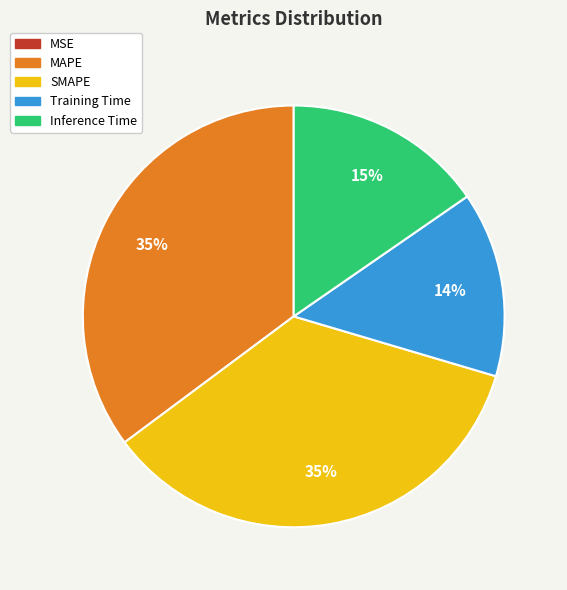

Is there any slice that represents more than half of the pie?

No